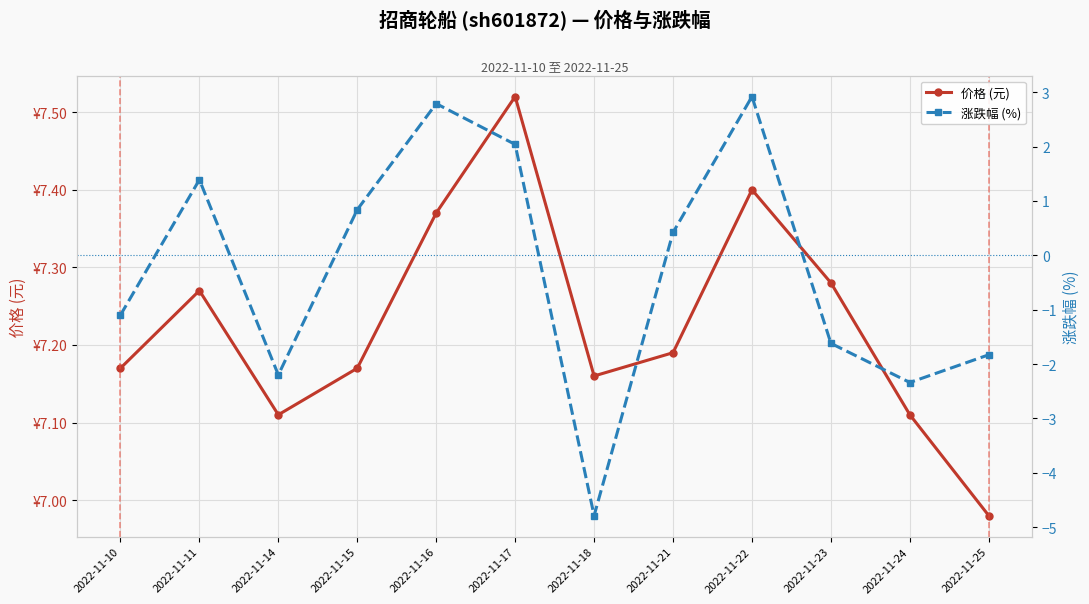

Which series has the widest spread of values?

涨跌幅 (%)